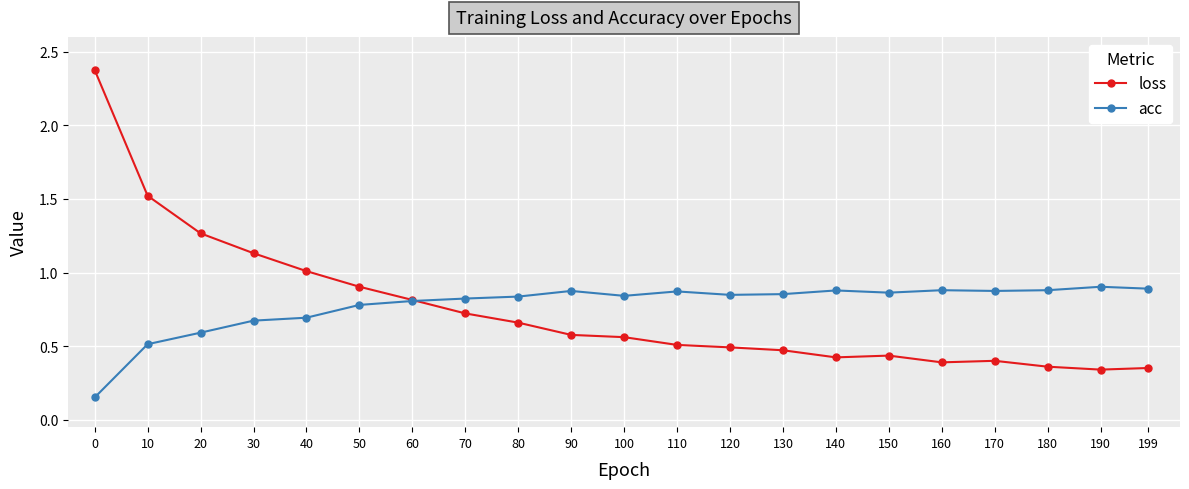

At 50, list the series in order from smallest to largest.

acc, loss